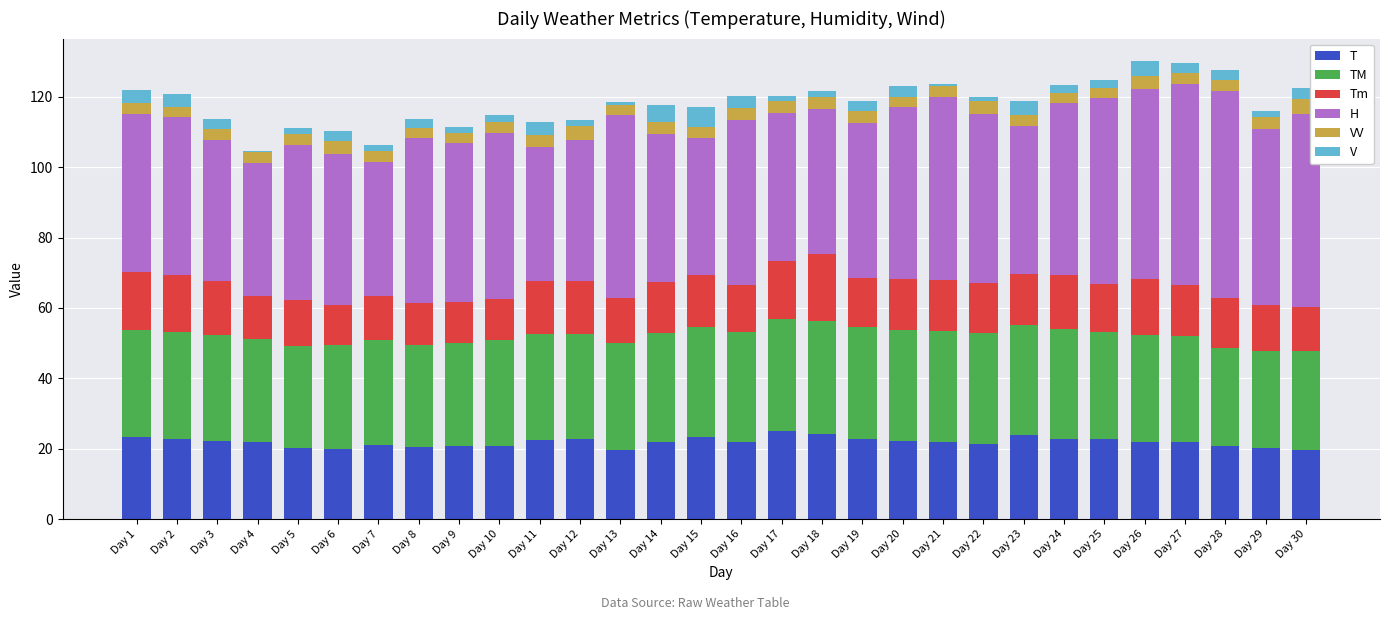

What is the maximum value for T?

24.9